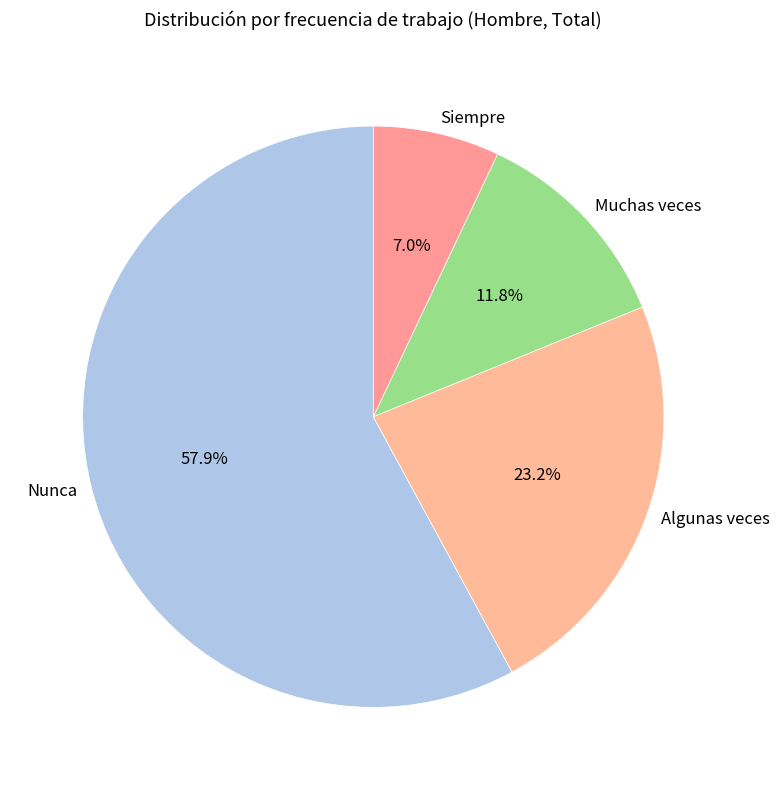

Is it true that Siempre is 7% of the pie?

True